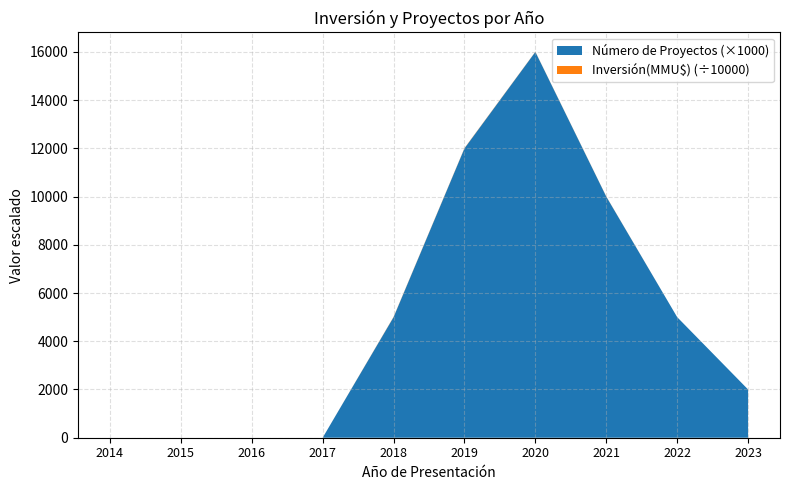

At which category is the sum across all series the highest?

2020